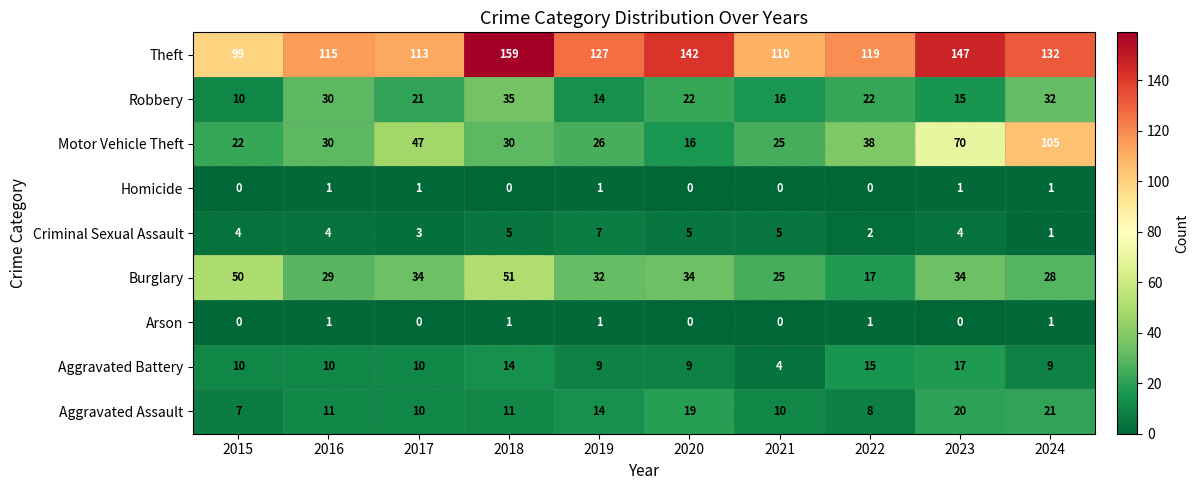

Read the Burglary value at 2018.

51